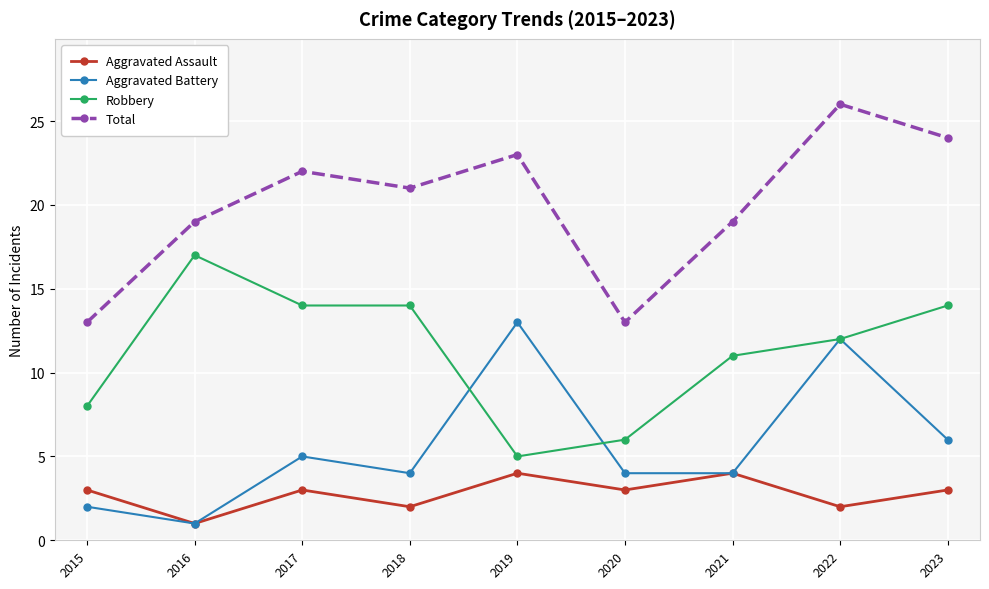

How many interior local peaks does the Aggravated Assault series have?

3